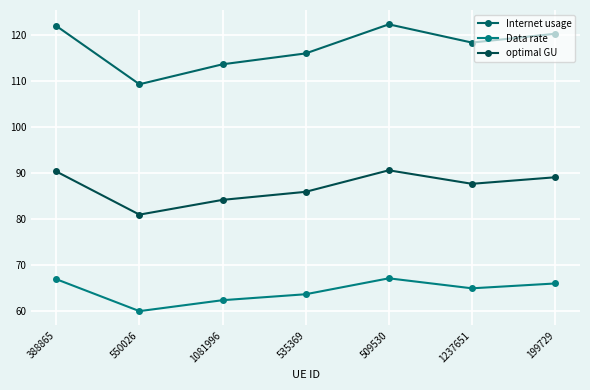

At which category does Internet usage reach its first local peak?

509530